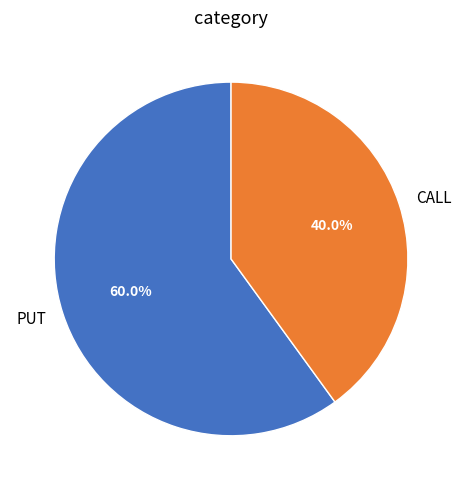

Which slice is the largest?

PUT